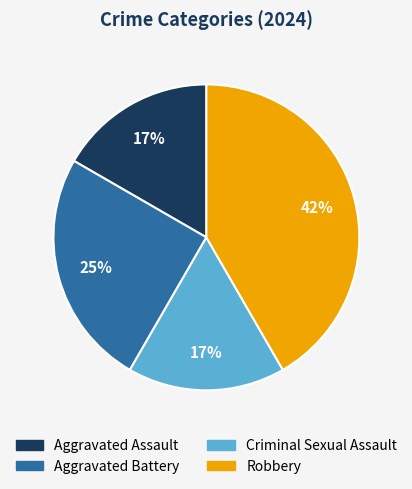

Is the sum of Robbery and Aggravated Battery greater than half?

Yes